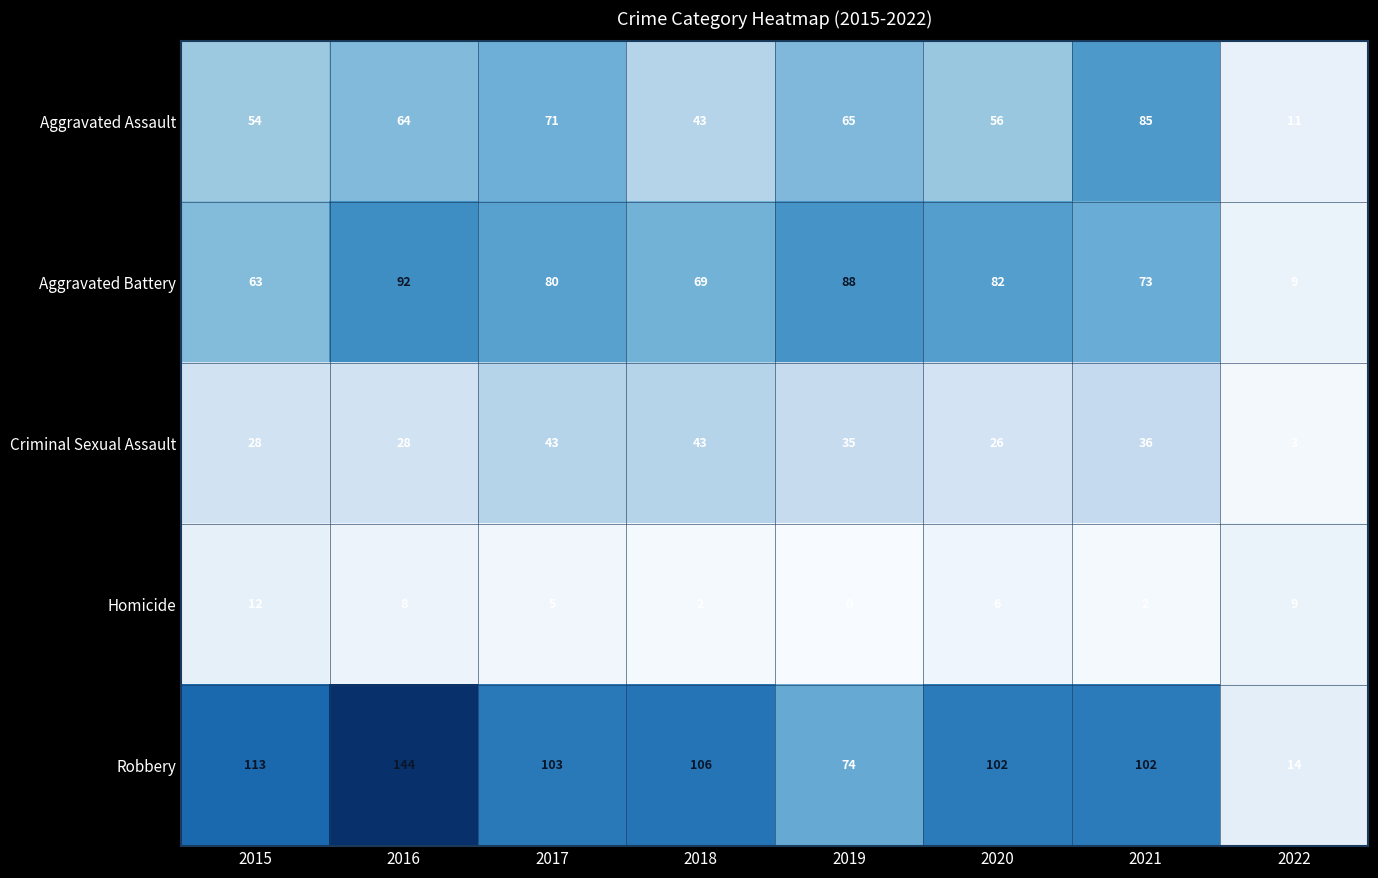

What is the difference between the second highest and minimum values in the Aggravated Assault series?

60